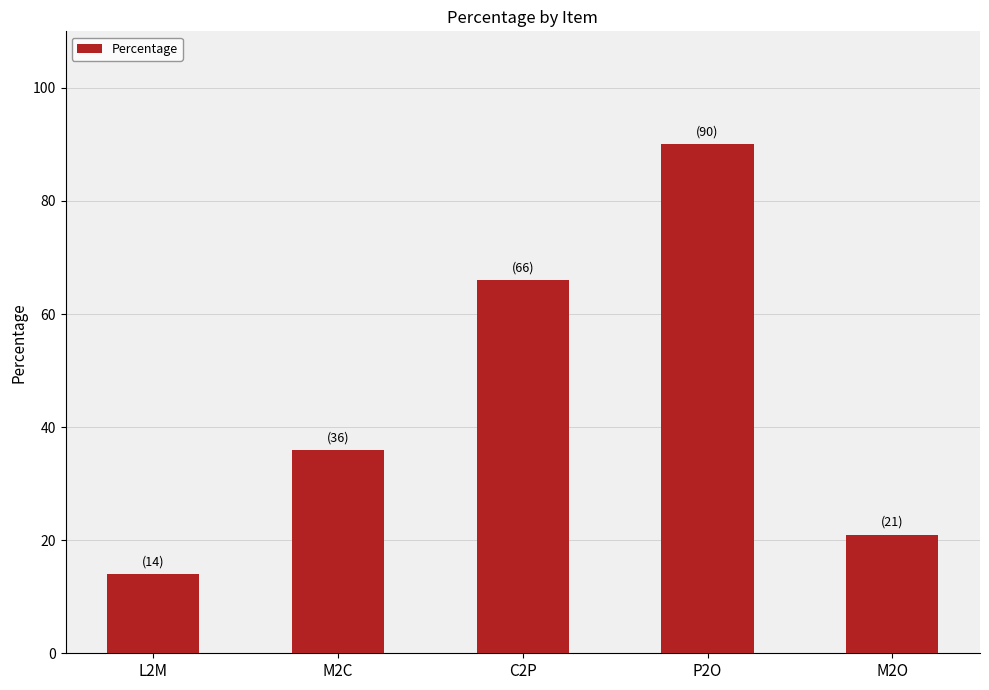

Is it true that the value at C2P is 66?

True